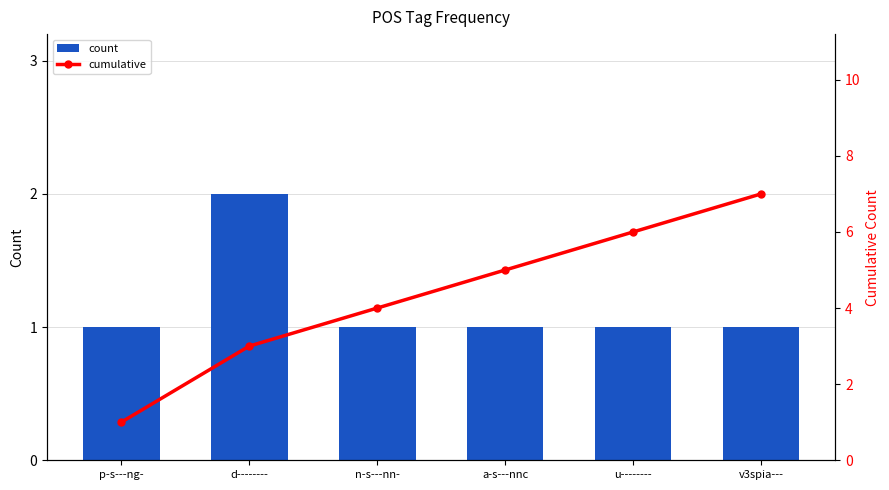

What position from the right is a-s---nnc?

3